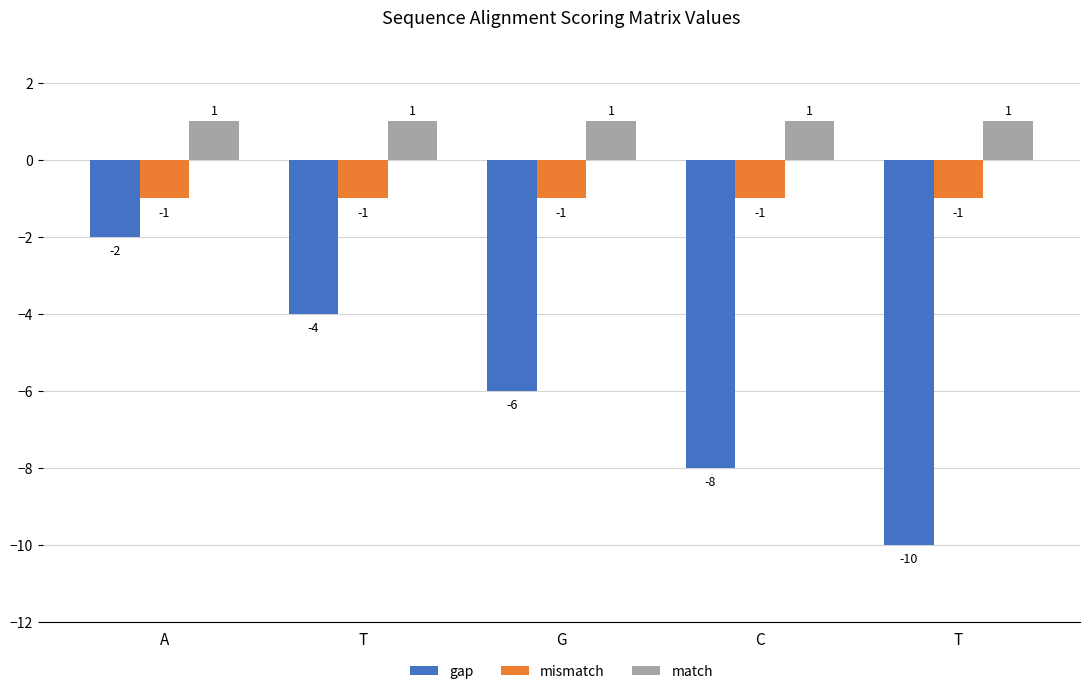

What is the lowest value of the gap series?

-10